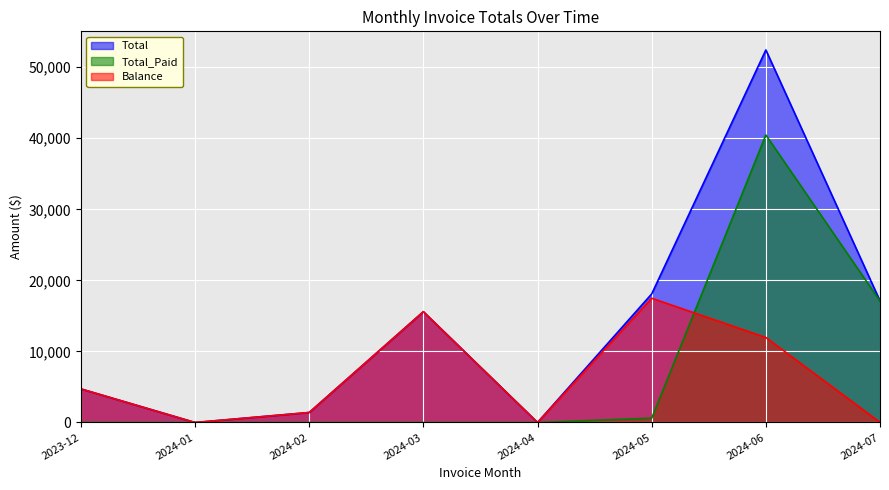

What is the value of the Balance point at the 8th from the left?

21.7